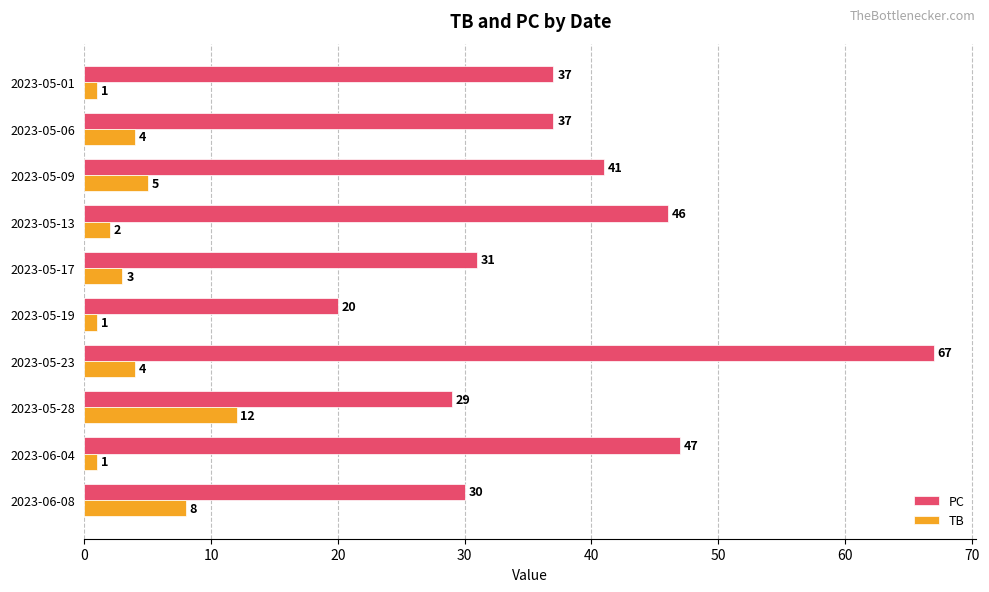

What is the sum of all PC values?

385